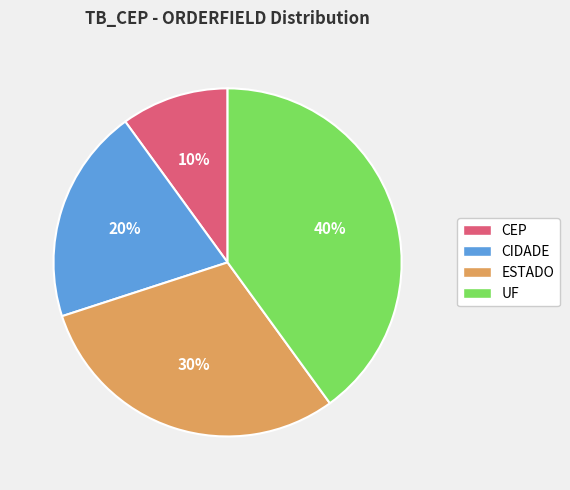

Which category has the smallest portion of the pie?

CEP